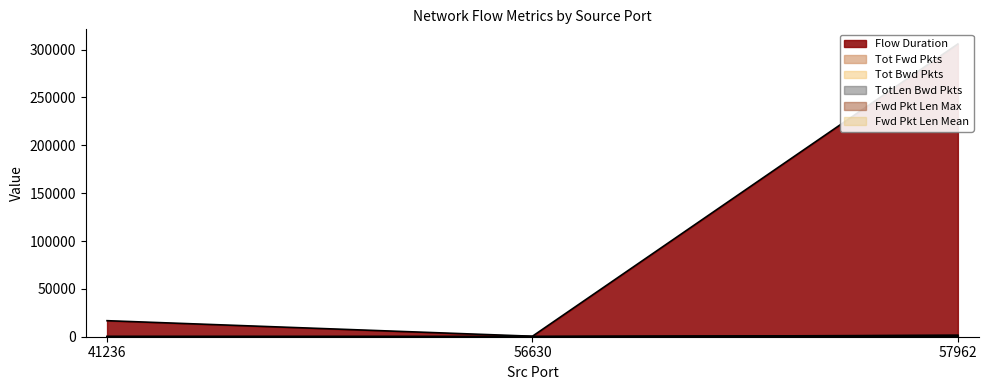

Between 41236 and 57962, which series saw the biggest shift?

Flow Duration